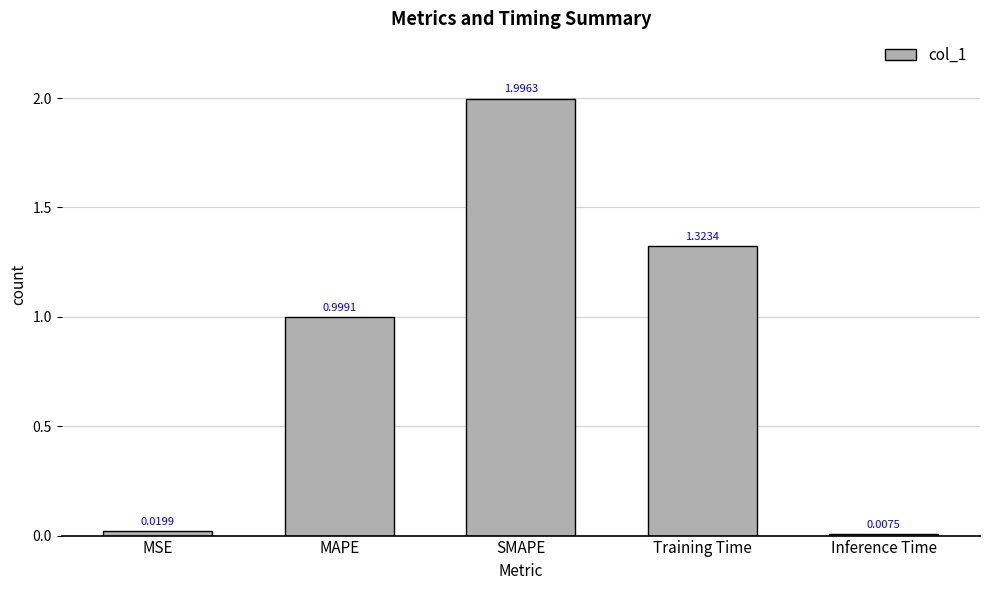

At which category does the chart reach its peak across all series?

SMAPE